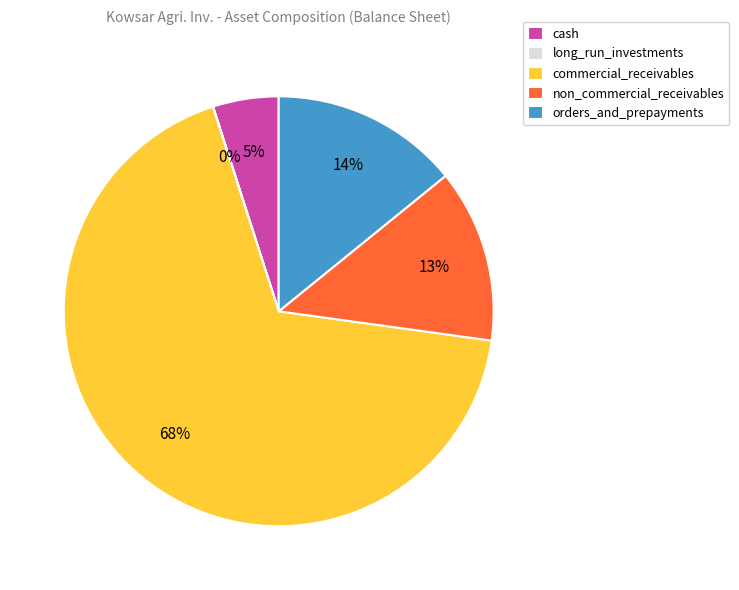

Which slice is the largest?

commercial_receivables